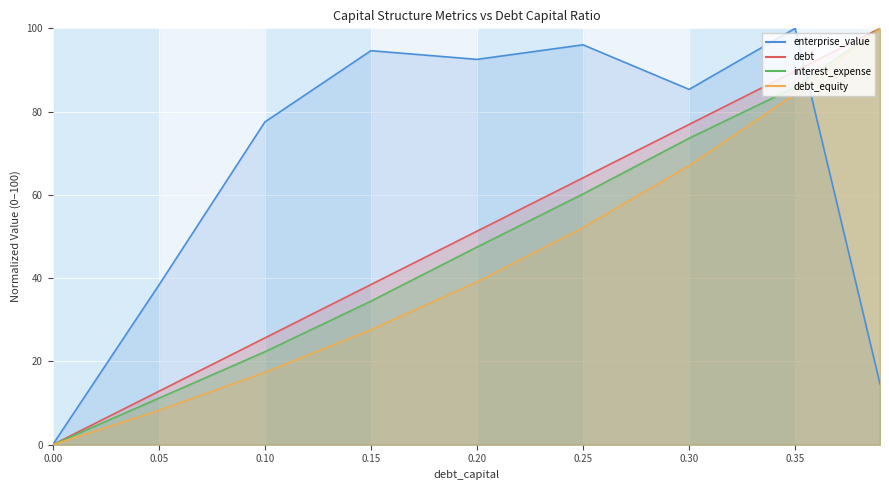

What is the highest value of the debt series?

100.0